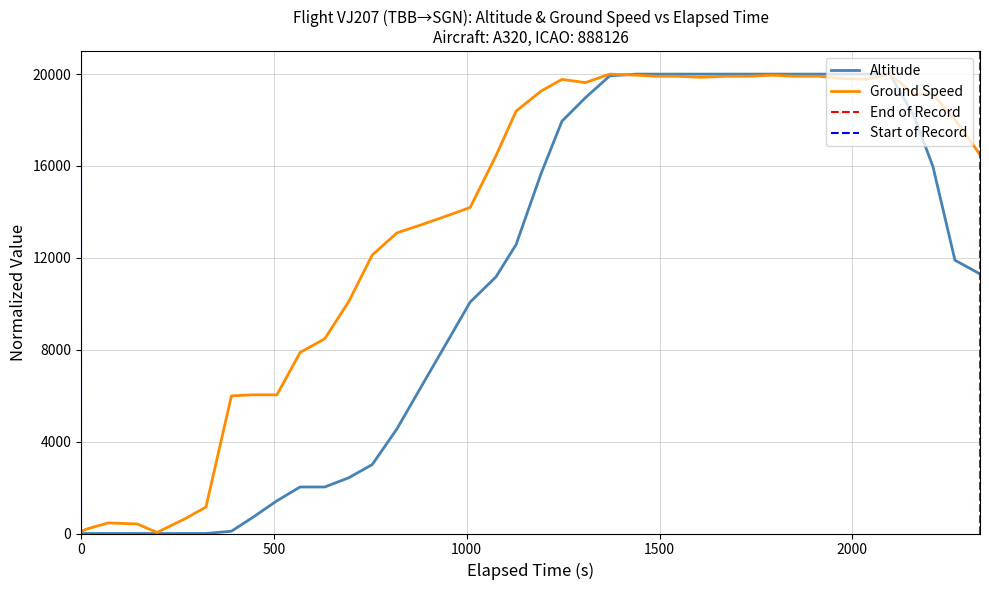

Which series has the largest range (max minus min)?

altitude